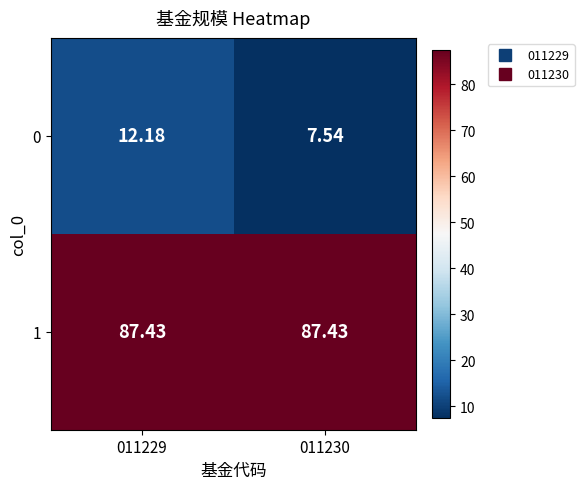

What is the spread (max minus min) of values at 011230?

79.9